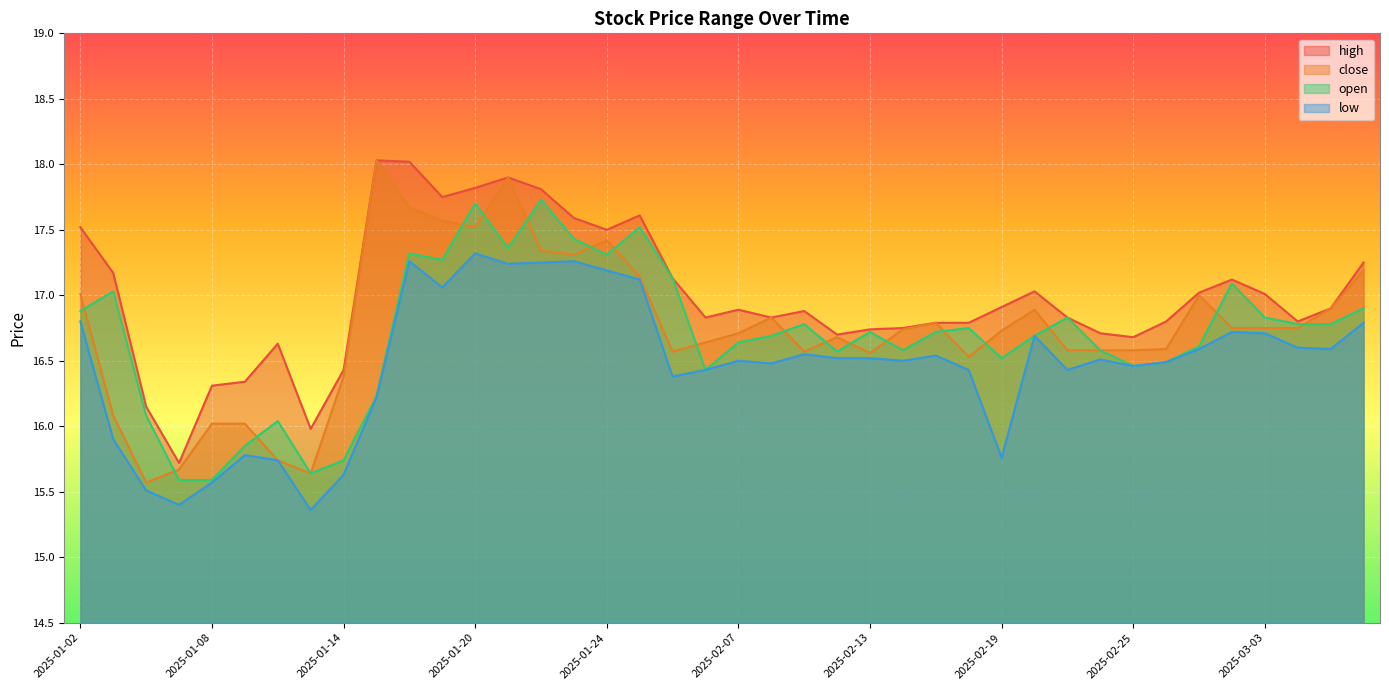

What is the lowest value of the close series?

15.6